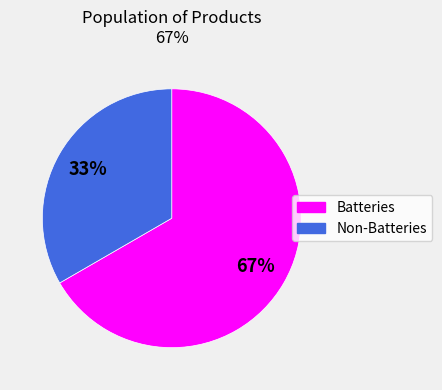

Is there any slice that represents more than half of the pie?

Yes